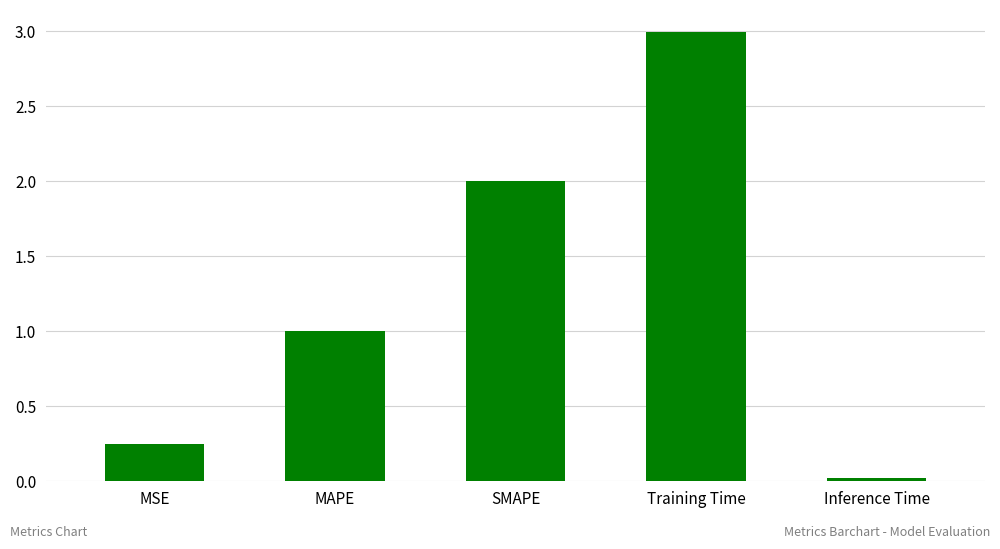

What position from the left is MSE?

1